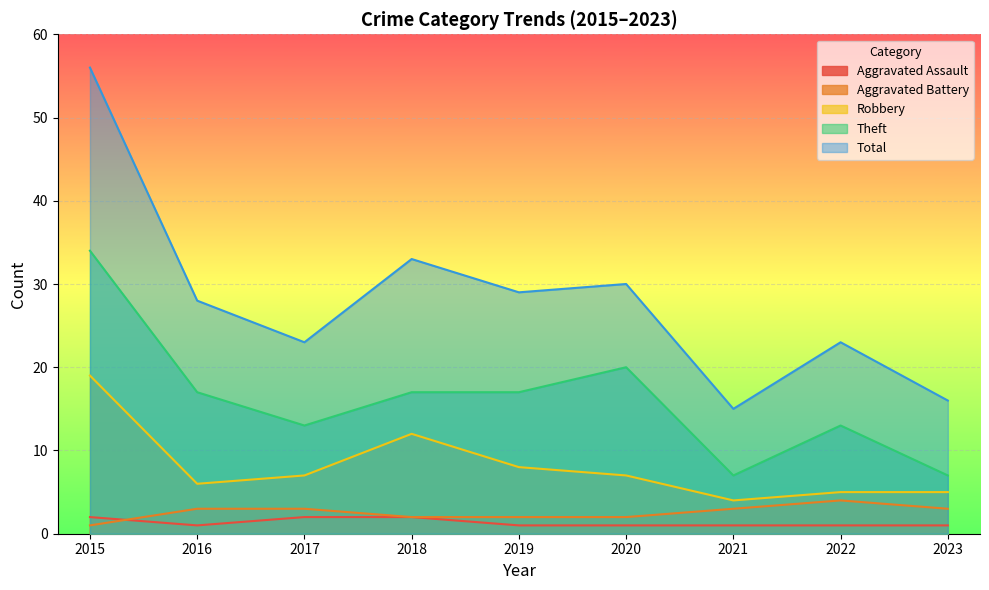

How many data points in Total are above 28?

4